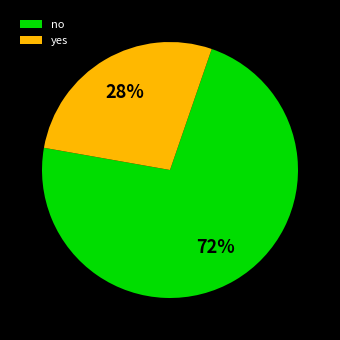

What is the largest slice in the pie chart?

no